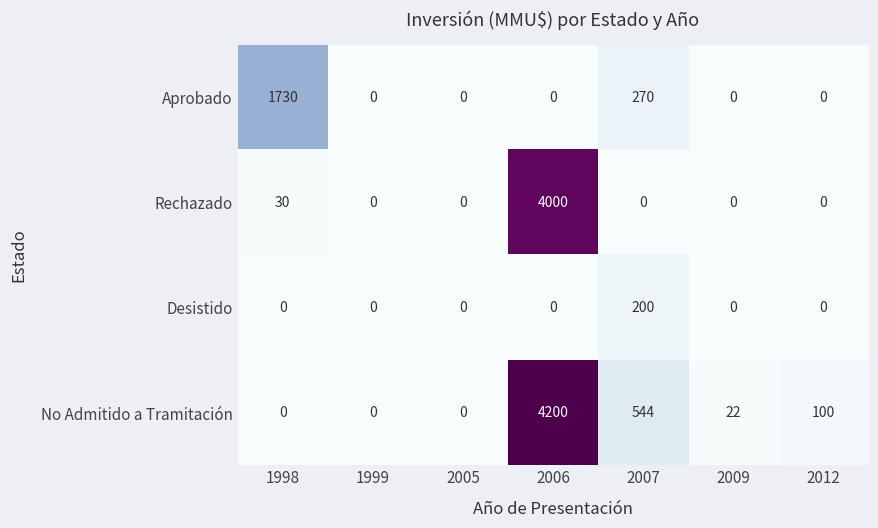

Reading left to right, extract all data points from this chart.

Aprobado: 1730	0	0	0	270	0	0
Rechazado: 30	0	0	4000	0	0	0
Desistido: 0	0	0	0	200	0	0
No Admitido a Tramitación: 0	0	0	4200	544	22	100